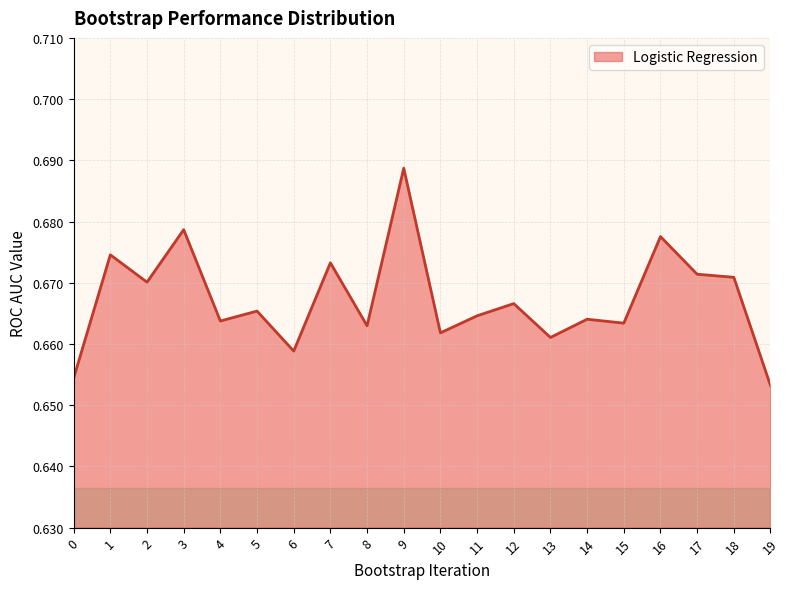

How many lines are shown in the chart?

1